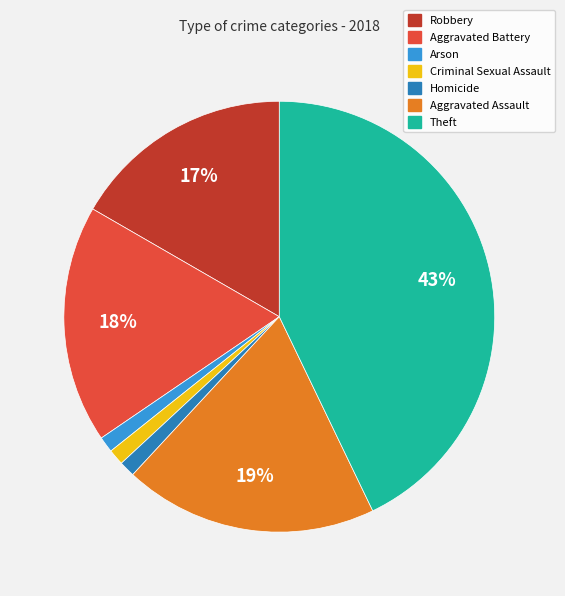

How many slices are in this pie chart?

7